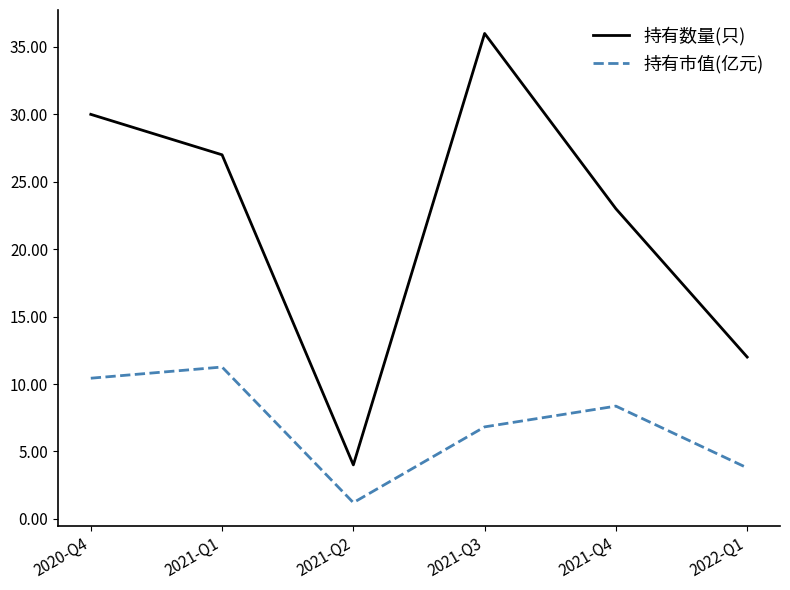

List the labels in order of 持有数量(只) value, smallest first.

2021-Q2, 2022-Q1, 2021-Q4, 2021-Q1, 2020-Q4, 2021-Q3